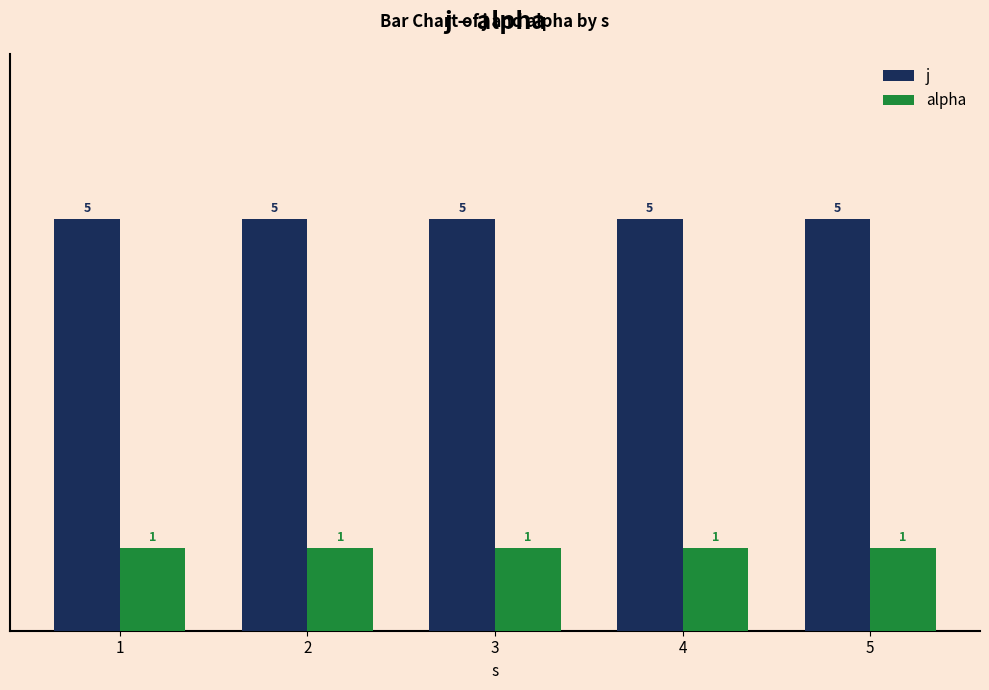

List the series in order of their overall mean, lowest first.

alpha, j